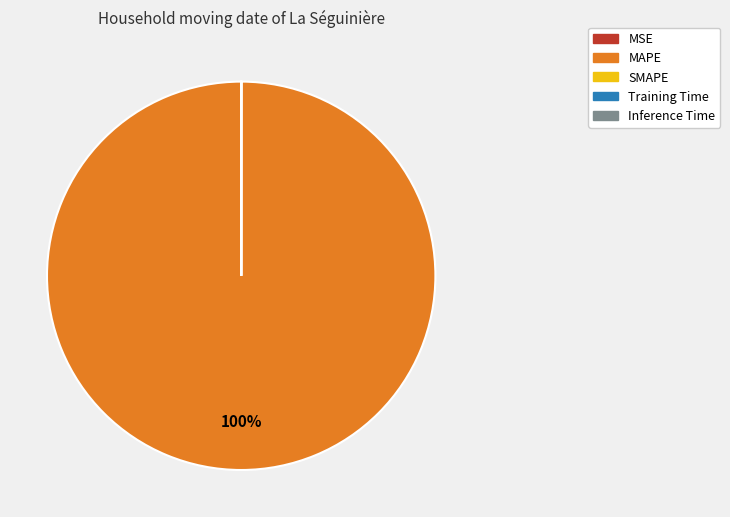

Is there any slice that represents more than half of the pie?

Yes